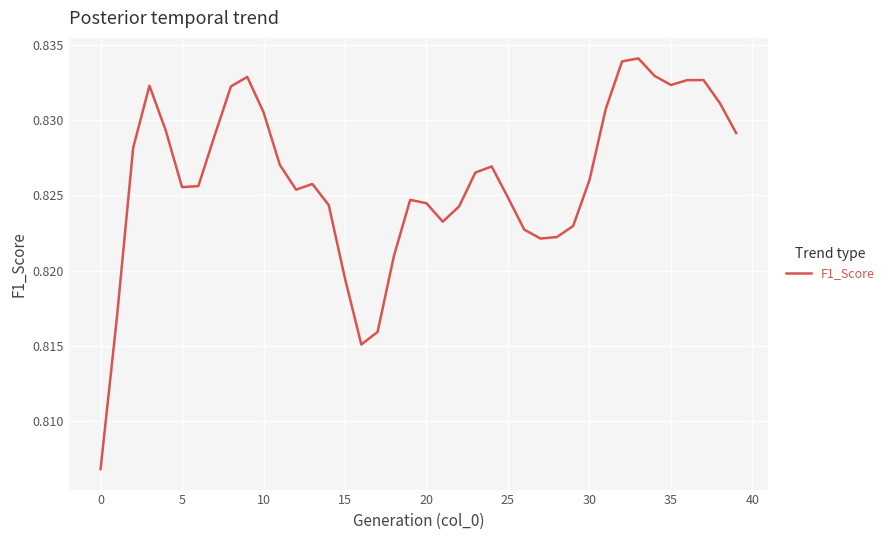

Does the chart display data point markers on the line(s)?

No